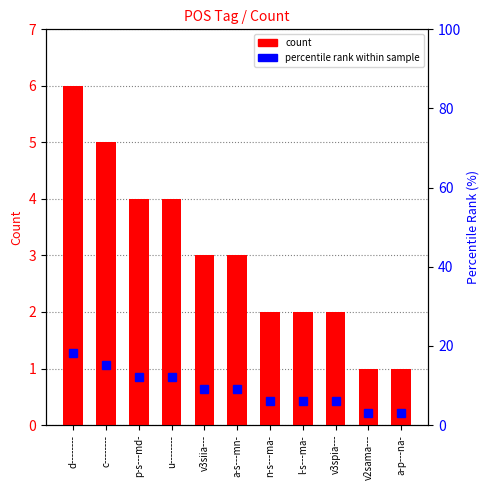

How many count values are between 2 and 4?

7